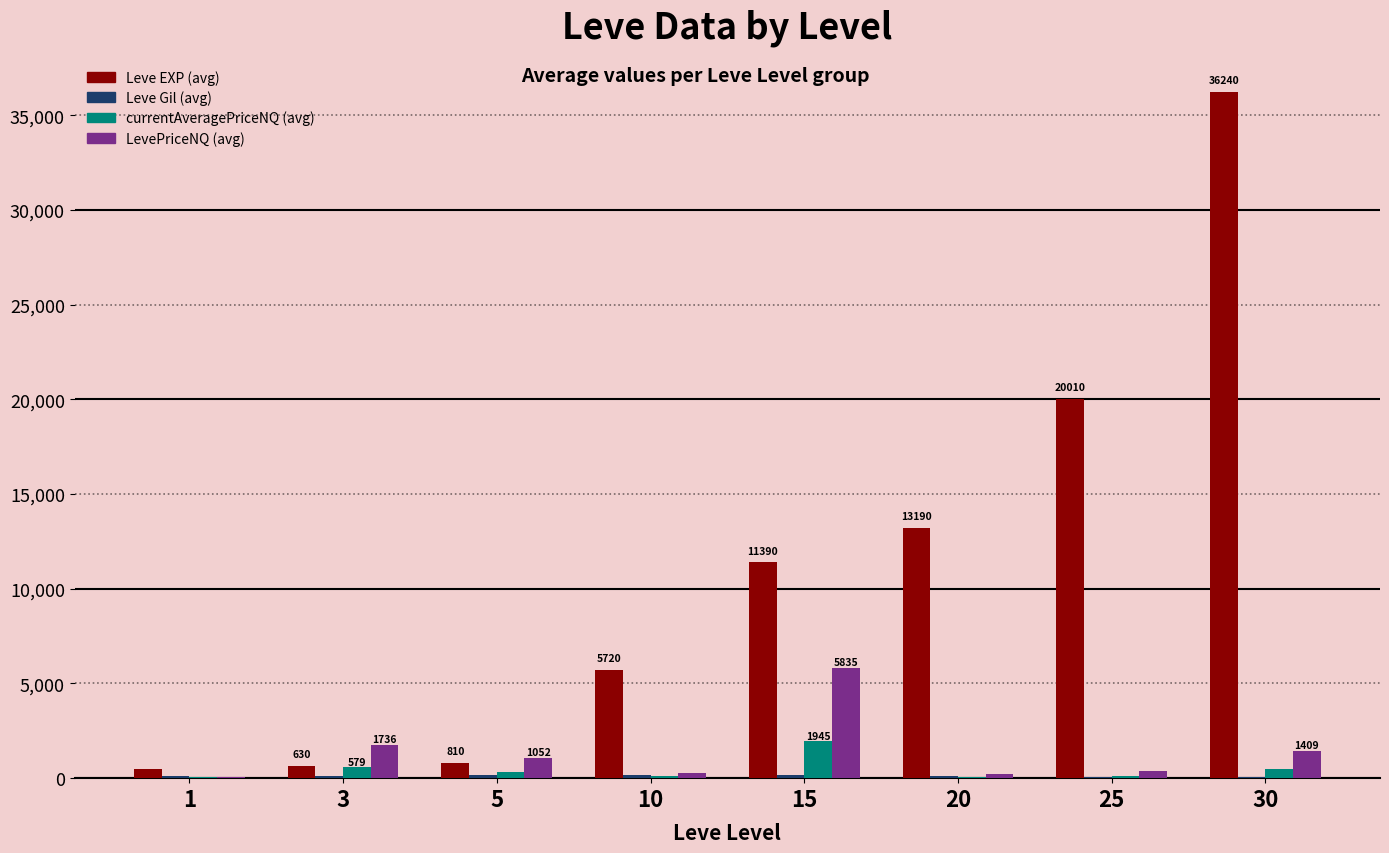

At which label does currentAveragePriceNQ (avg) first exceed 350?

3